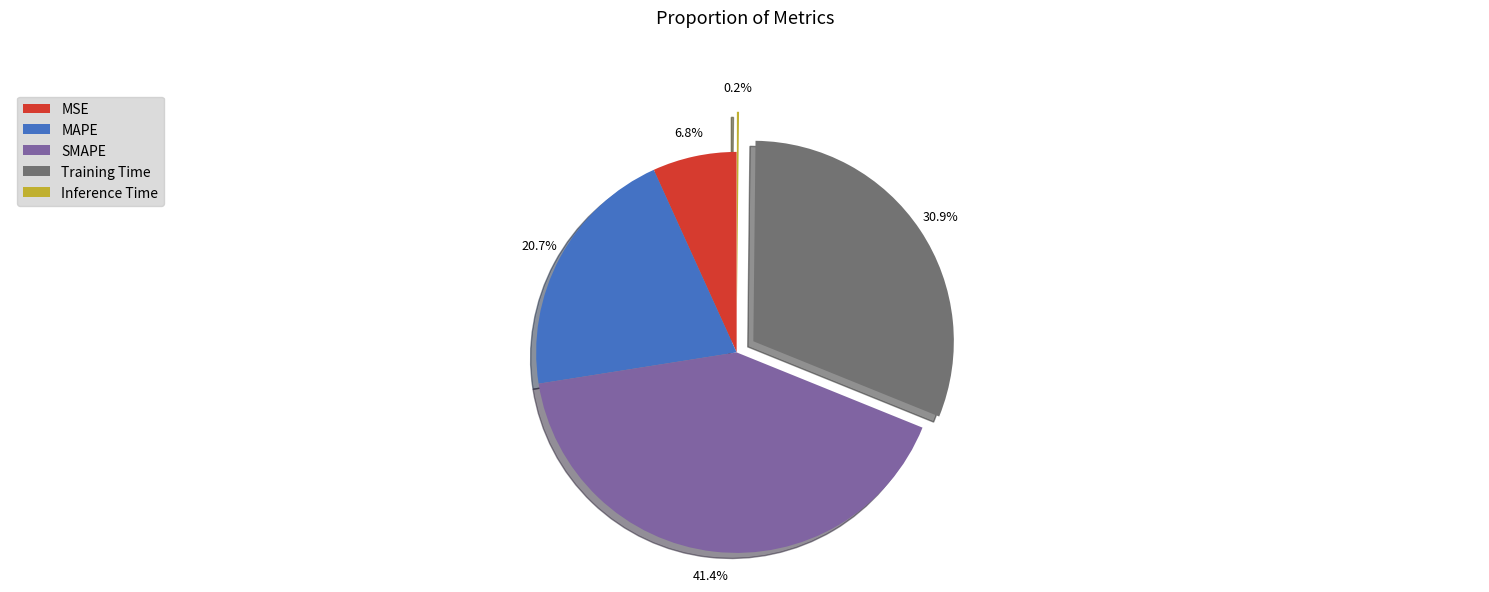

How much of the chart is everything except SMAPE?

58.6%